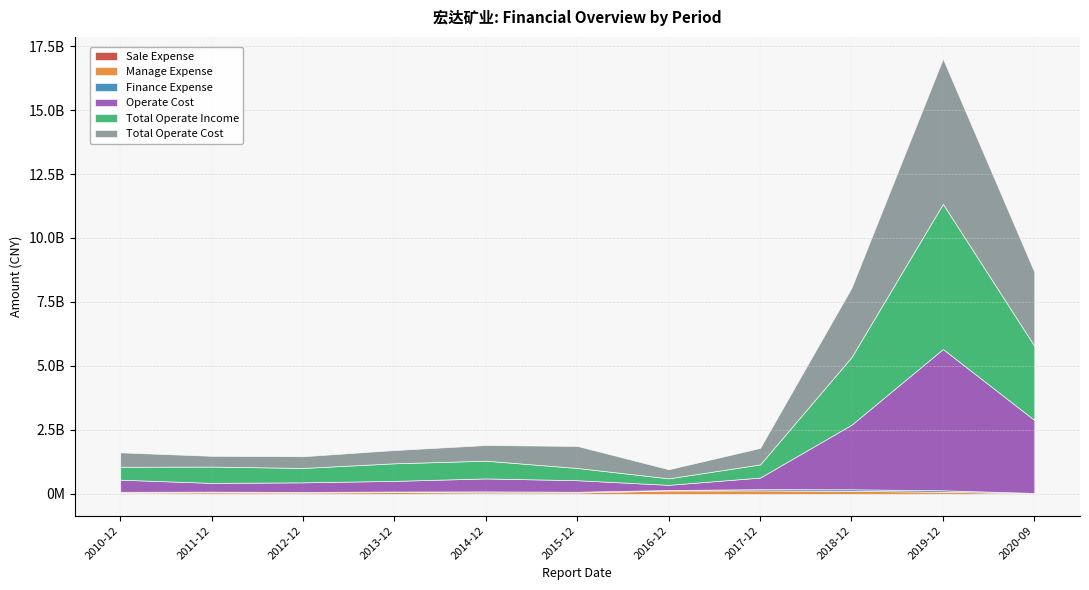

In Finance Expense, how many points are lower than both neighbors (excluding endpoints)?

2